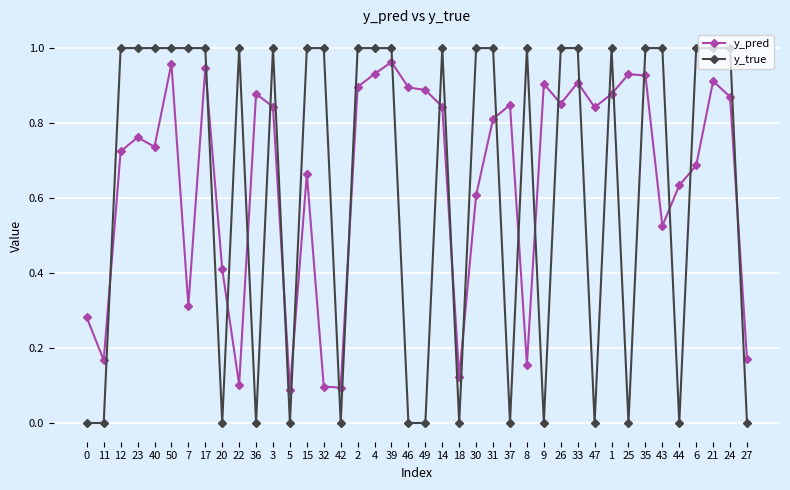

At which category does y_pred reach its first local valley?

11